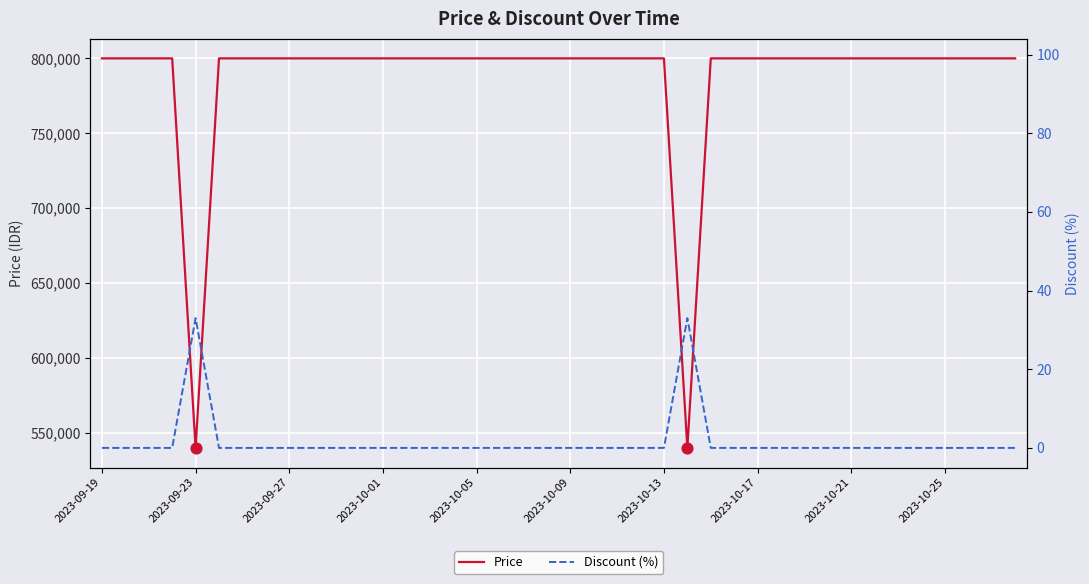

What is the highest value of the Price series?

800000